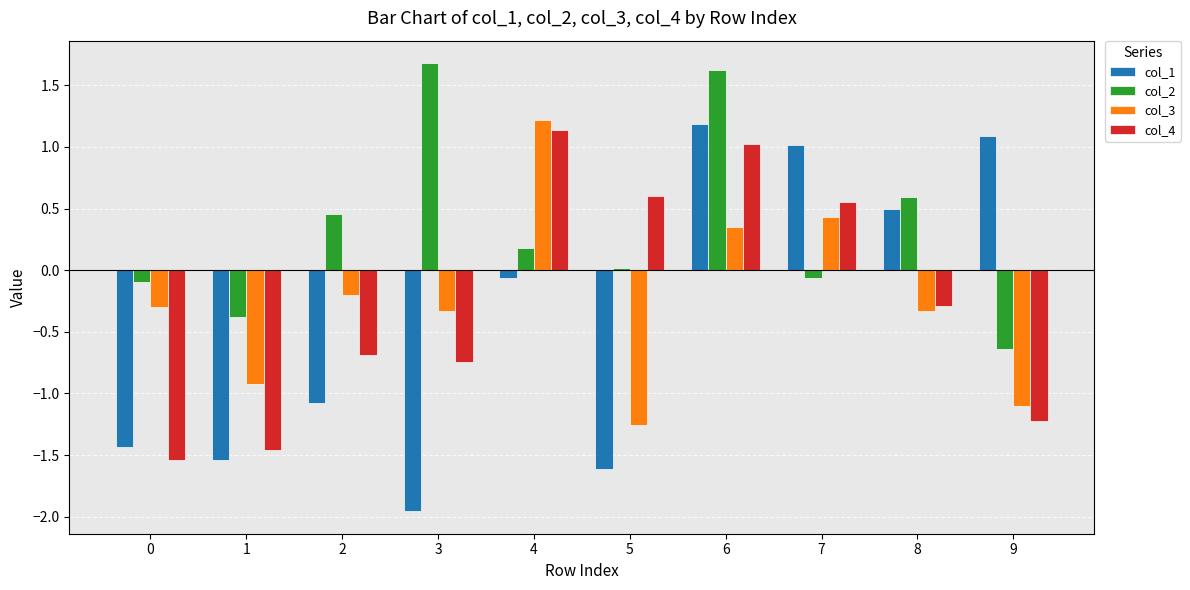

Is it true that col_3 equals 1.2 at 4?

True